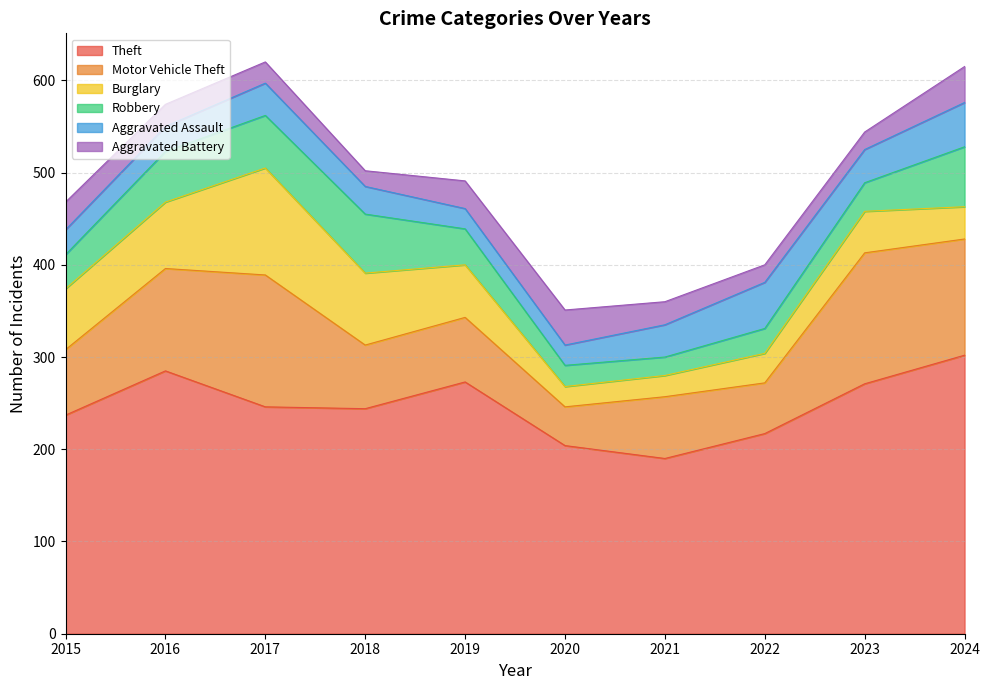

What is the lowest value of the Aggravated Battery series?

17